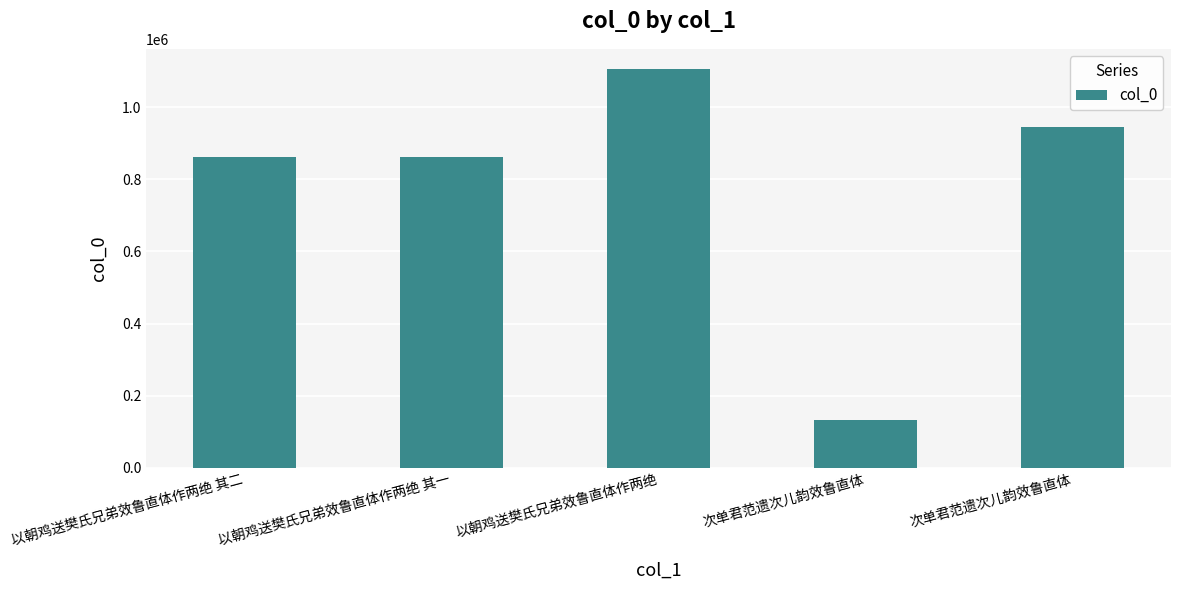

At which category does the chart reach its minimum across all series?

次单君范遗次儿韵效鲁直体